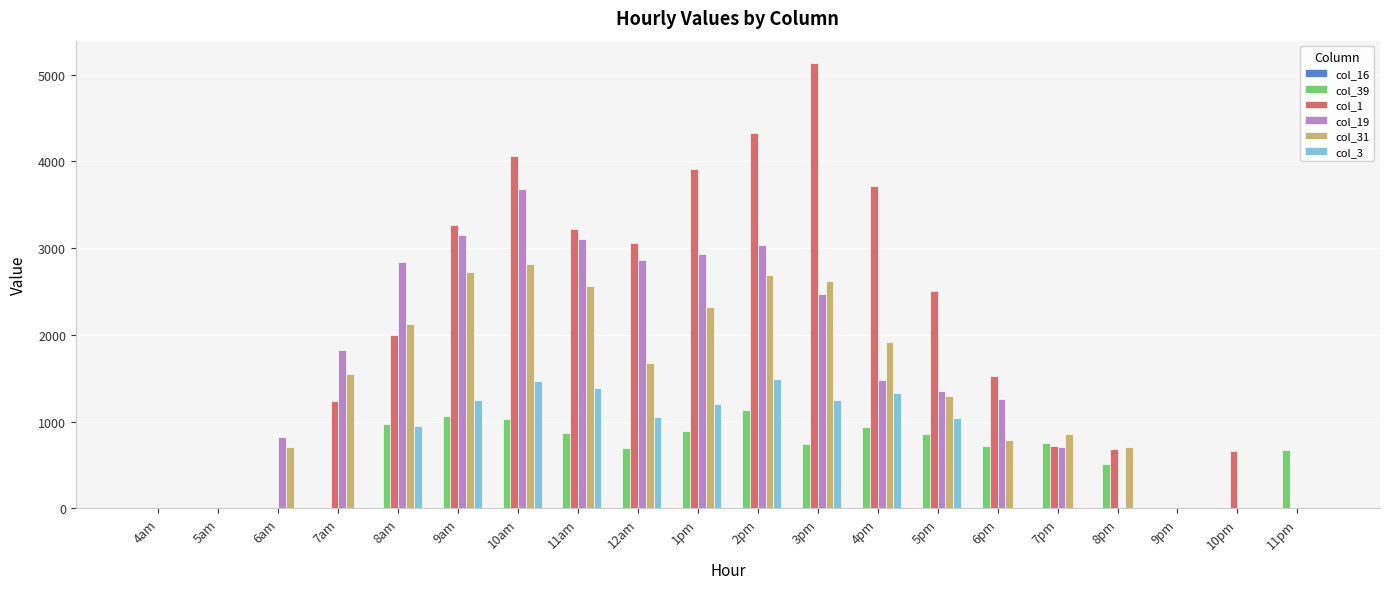

Is the value of col_31 at 5pm greater than the value of col_1 at 12am?

No